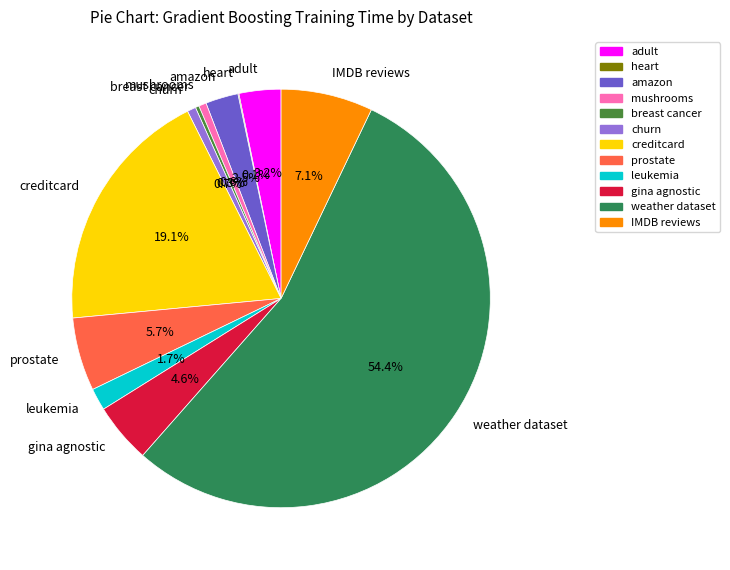

Is mushrooms the majority of the pie?

No